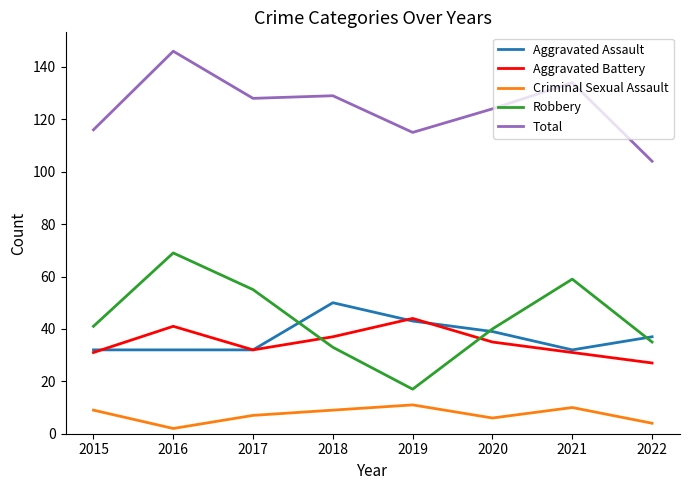

What is the difference between the second highest and second lowest values in the Aggravated Assault series?

11